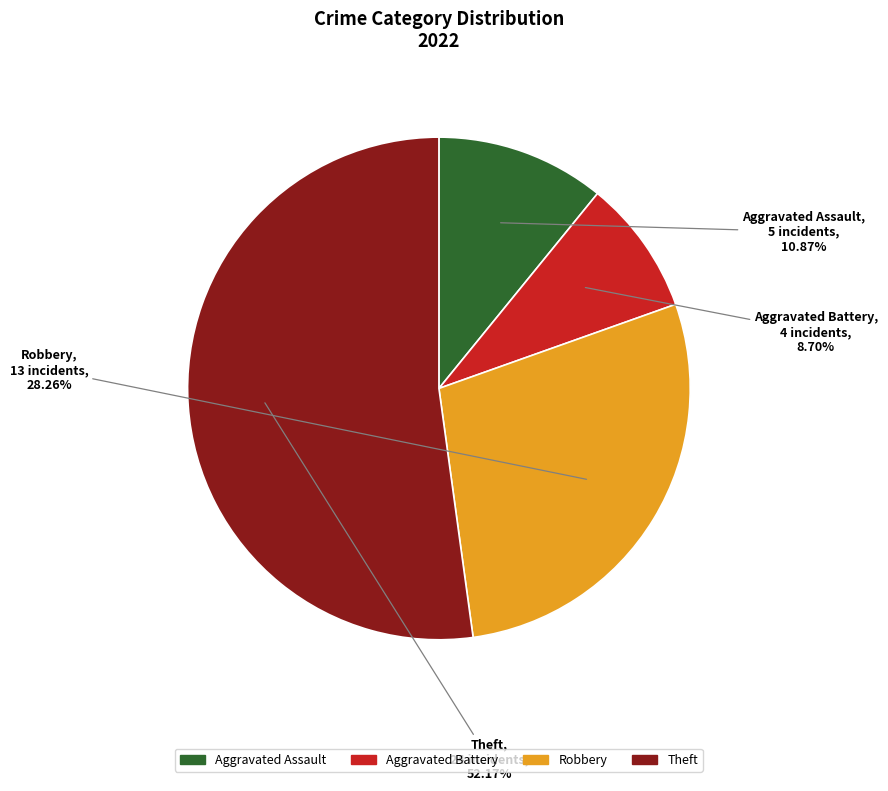

To the nearest percent, what is the combined percentage of Robbery and Theft?

80%